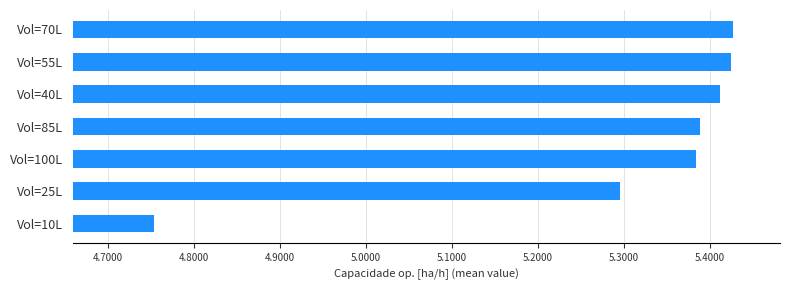

Approximately how many times larger is the value at Vol=70L compared to Vol=40L?

1.0